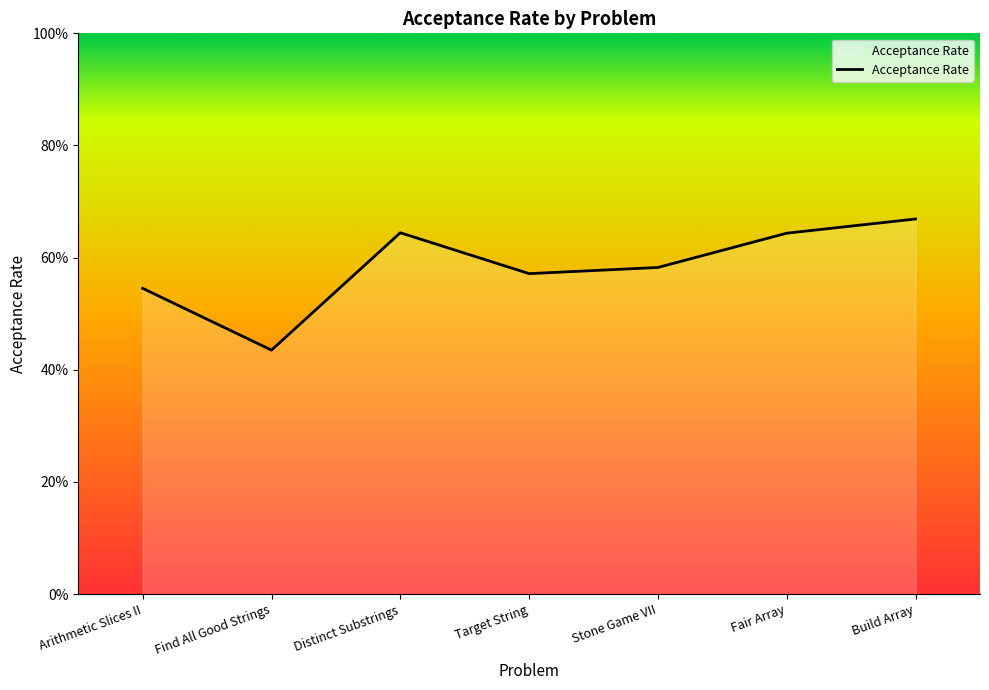

What is the difference between the maximum and second lowest values?

0.1